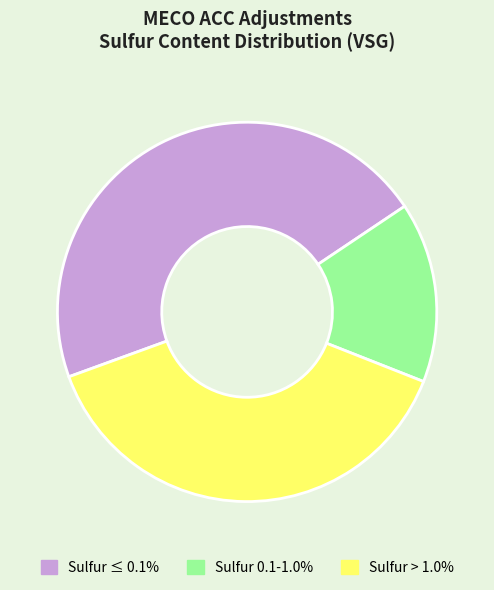

Is there a majority slice in this chart?

No